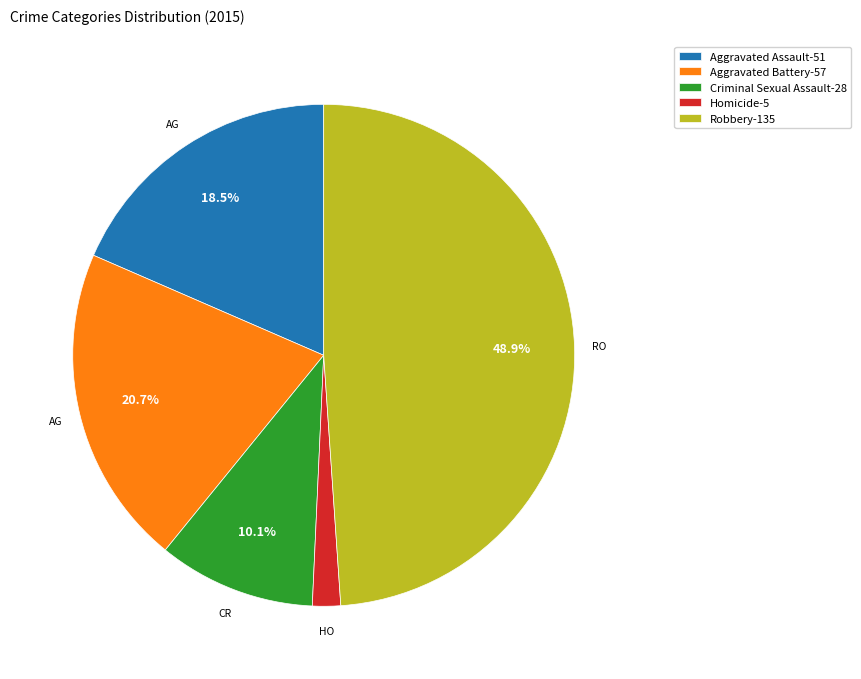

Which has a higher value, Homicide or Aggravated Battery?

Aggravated Battery